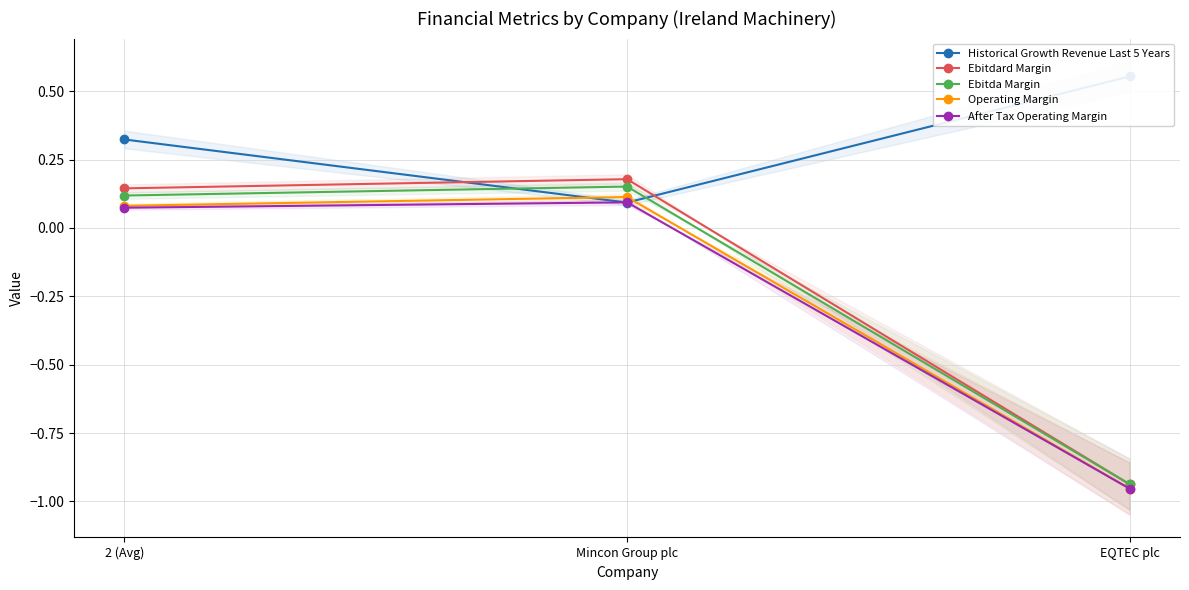

At EQTEC plc, list the series in order from smallest to largest.

Operating Margin, After Tax Operating Margin, Ebitdard Margin, Ebitda Margin, Historical Growth Revenue Last 5 Years